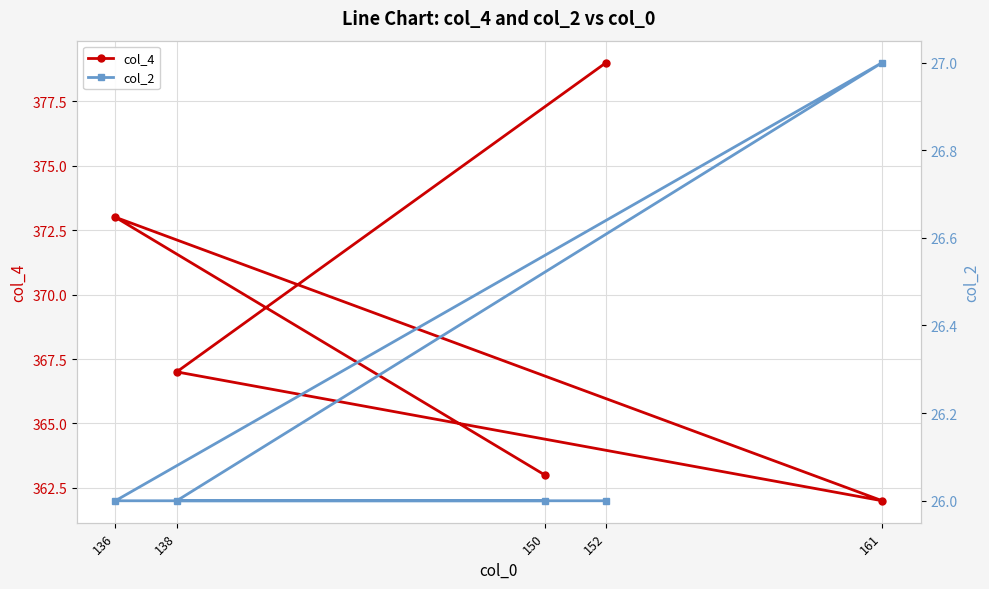

Reading left to right, what are all the values shown in this chart?

col_4: 150=363	136=373	161=362	138=367	152=379
col_2: 150=26	136=26	161=27	138=26	152=26